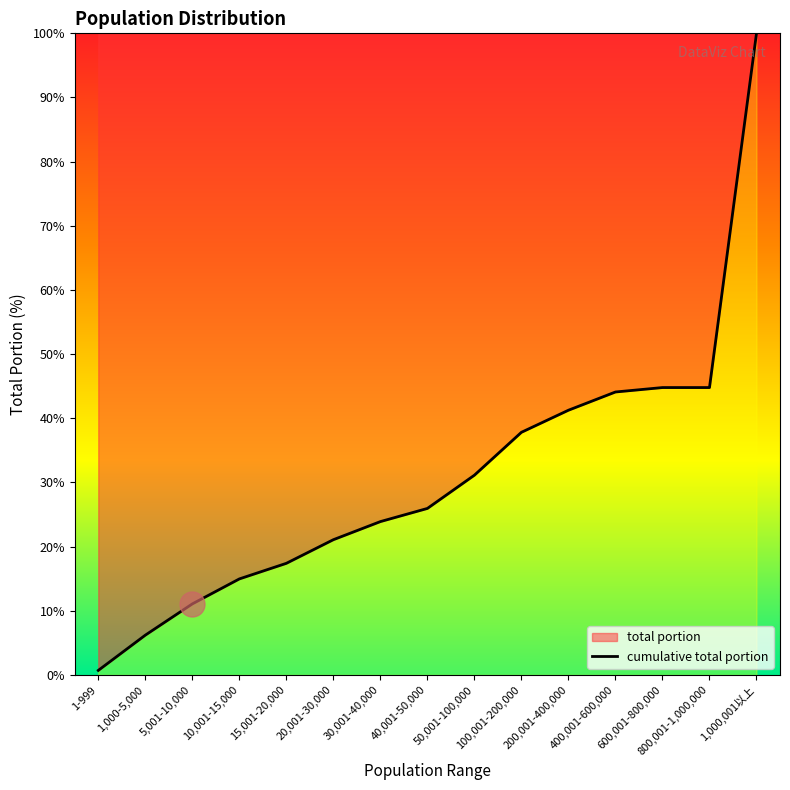

What is the label of the 4th point from the left?

10,001-15,000